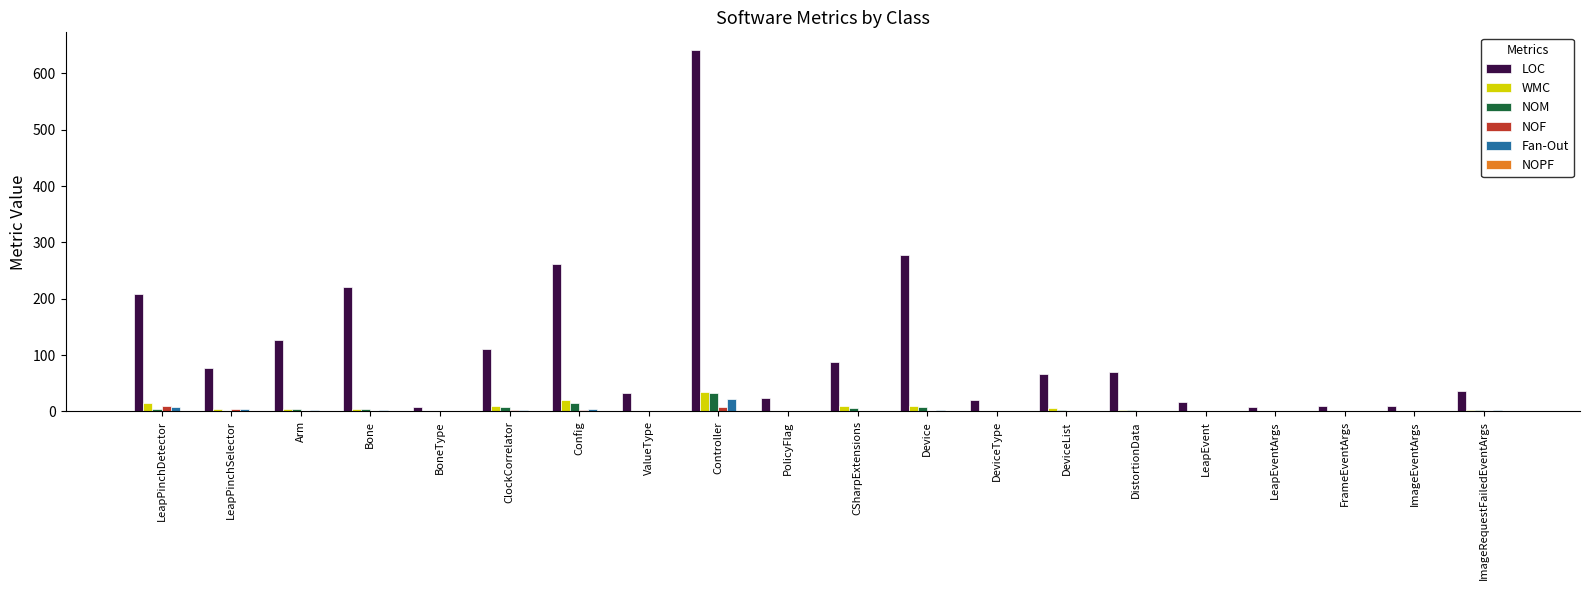

How many groups of bars are there?

20